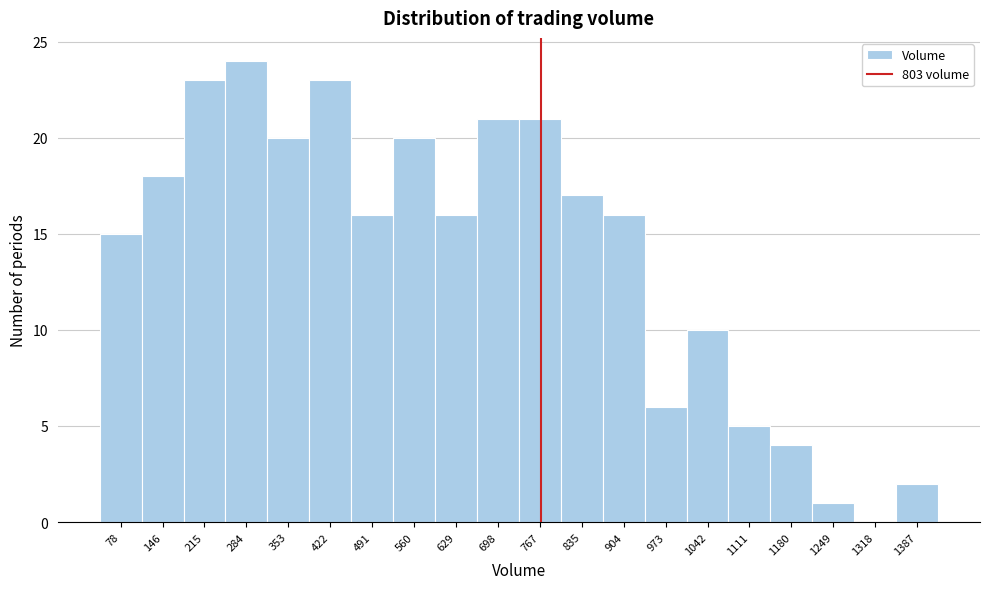

Reading left to right, extract all data points from this chart.

78=15	146=18	215=23	284=24	353=20	422=23	491=16	560=20	629=16	698=21	767=21	835=17	904=16	973=6	1042=10	1111=5	1180=4	1249=1	1318=0	1387=2